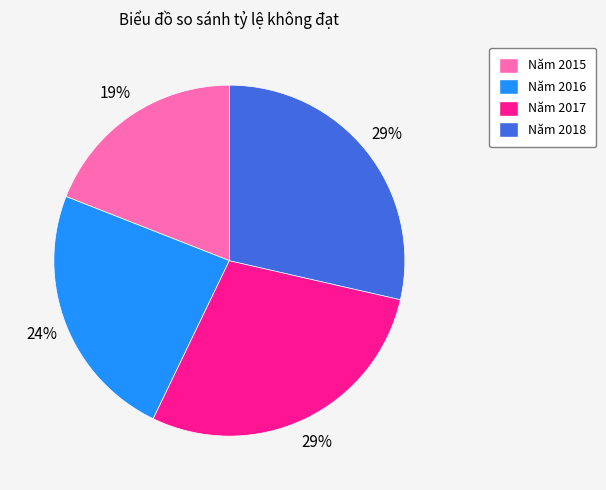

Which category has the smallest portion of the pie?

Năm 2015